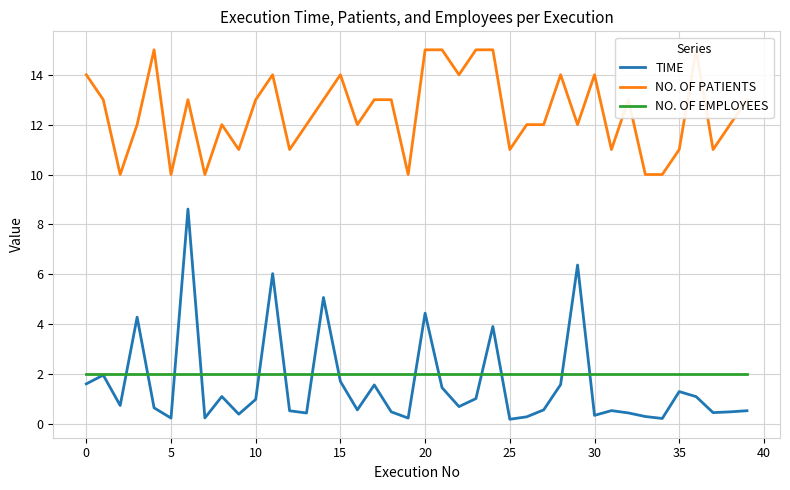

What is the highest value of the NO. OF EMPLOYEES series?

2.0